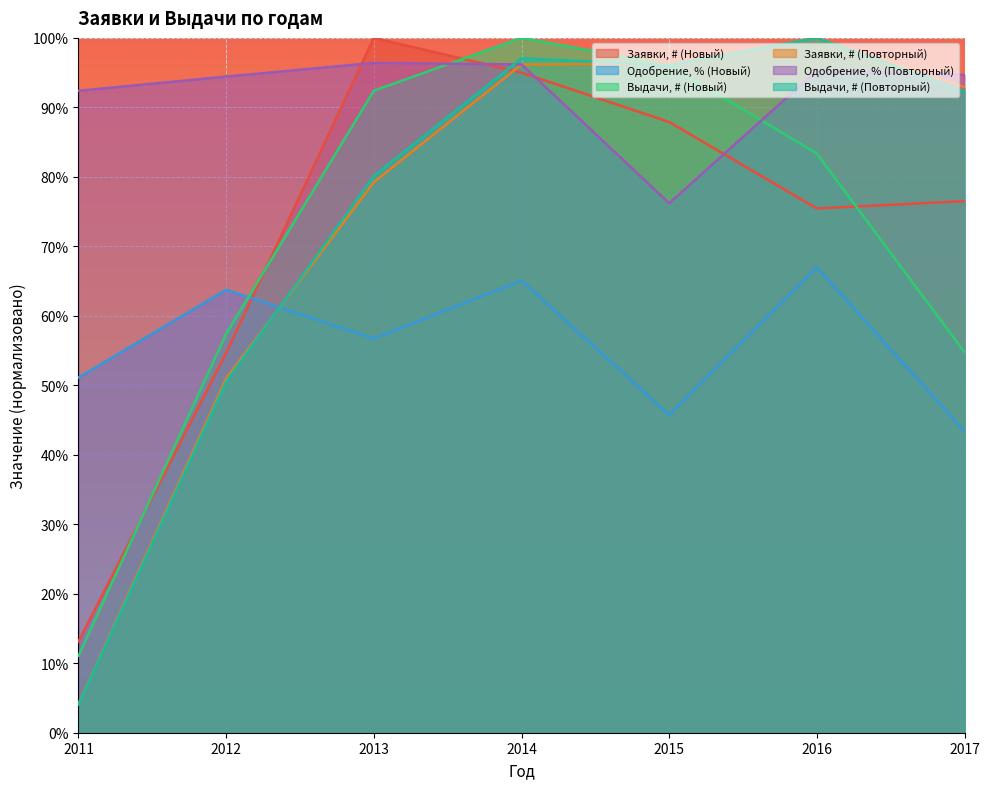

True or false: Одобрение, % (Повторный) has a value of 1.0 at 2016.

True